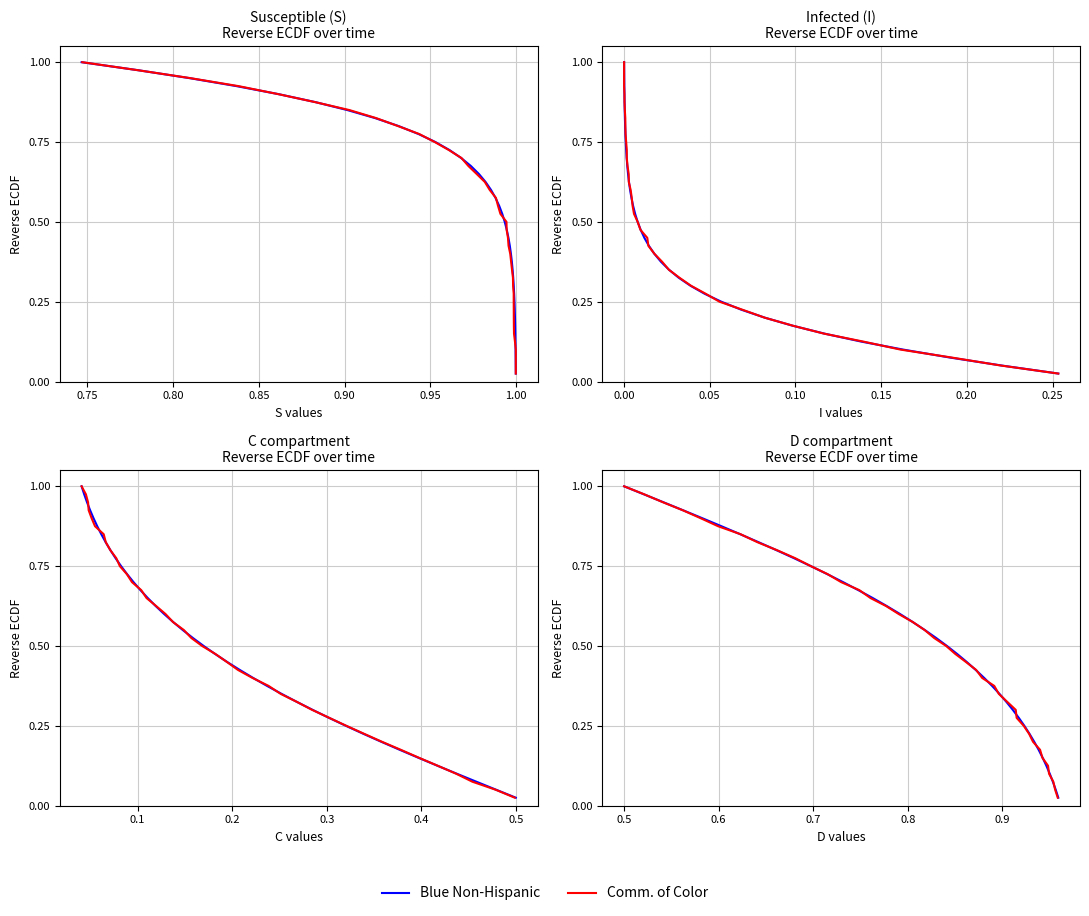

True or false: Blue Non-Hispanic and Comm. of Color cross at least once.

False